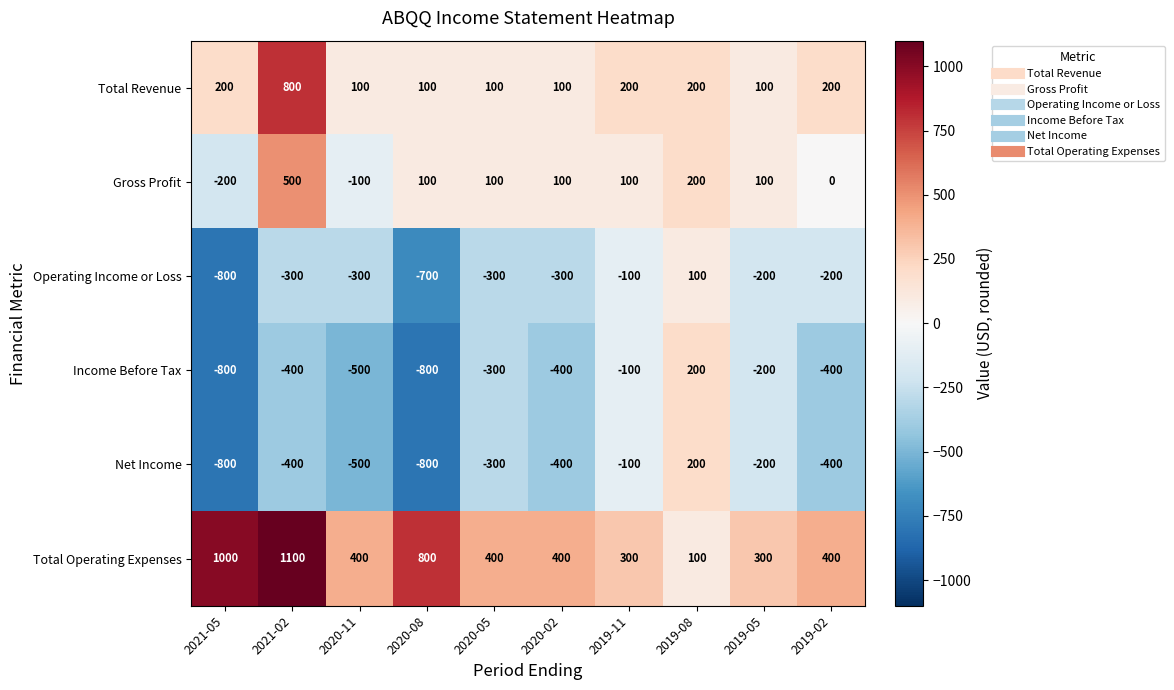

Which category has the highest value across all series?

2021-02